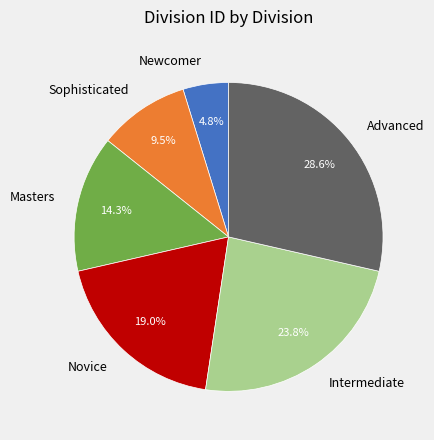

What is the largest slice in the pie chart?

Advanced